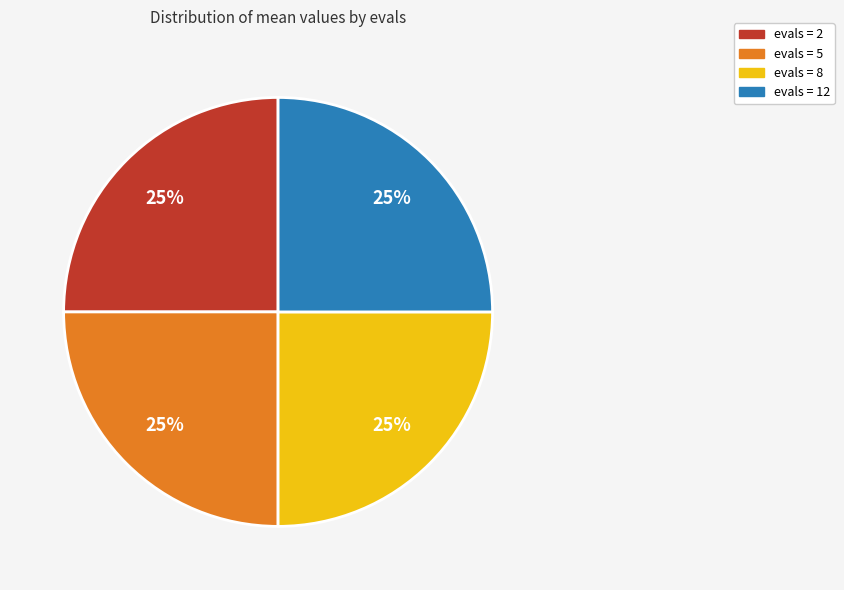

To the nearest percent, what is the average slice percentage?

25%